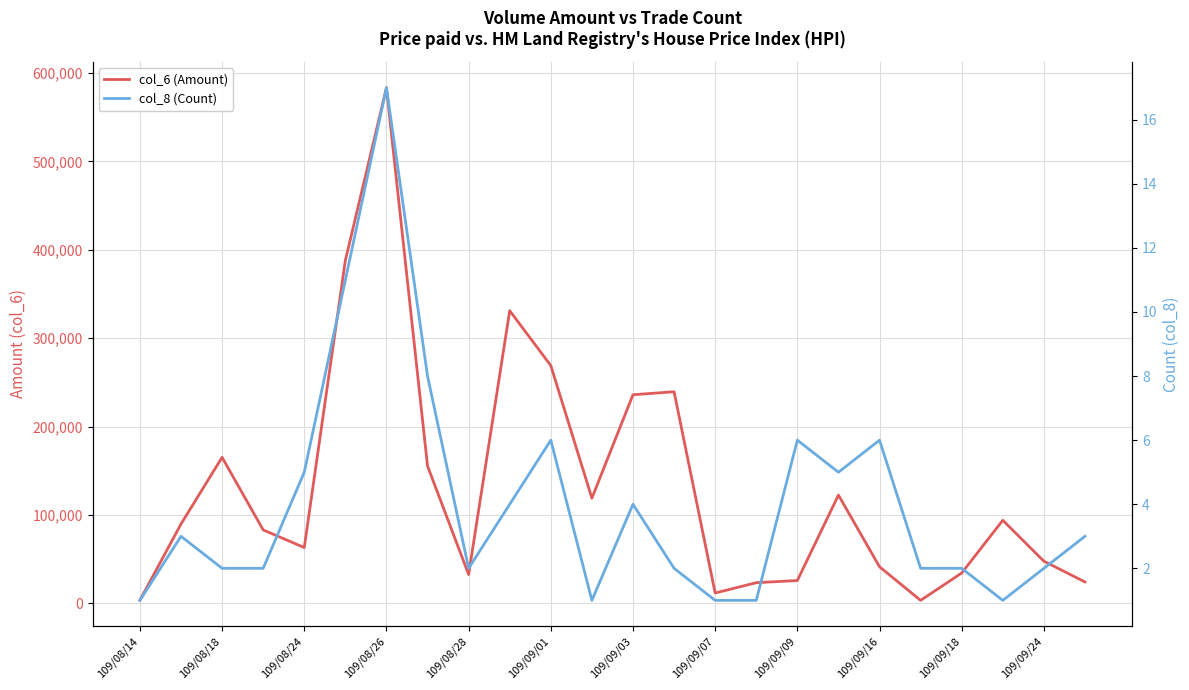

Reading right to left, list all the values displayed in this chart.

col_6 (Amount): 24240	47740	94000	34350	3410	41400	122500	25850	23400	11700	239400	236000	119000	268990	331080	32650	155400	583290	387930	63150	83100	165200	89760	3570
col_8 (Count): 3	2	1	2	2	6	5	6	1	1	2	4	1	6	4	2	8	17	11	5	2	2	3	1